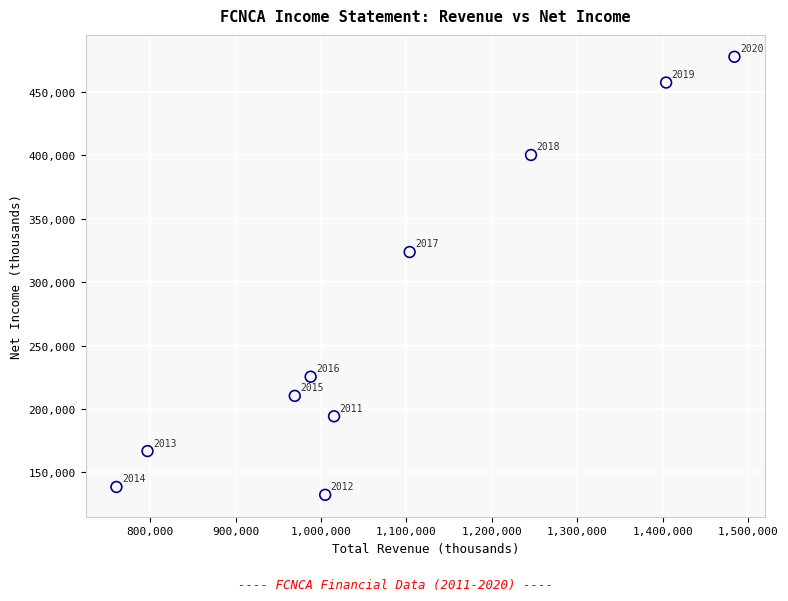

What Y value in the scatter plot is closest to 305050?

323800